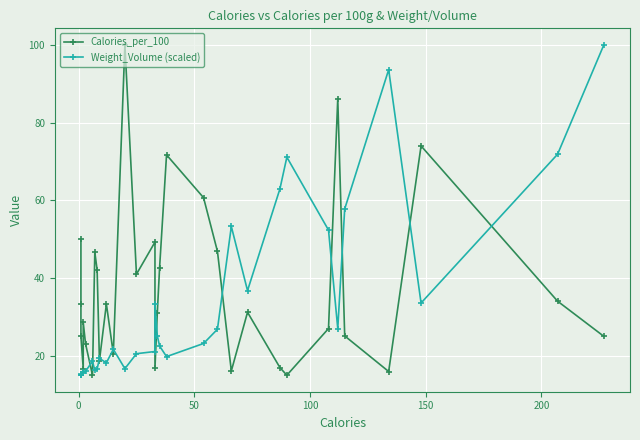

Reading left to right, what are all the values shown in this chart?

Calories_per_100: 50.0	33.3	25.0	16.7	28.6	23.1	15.0	46.7	42.1	18.8	33.3	20.5	100.0	41.0	49.3	16.8	30.9	42.7	71.7	60.7	46.9	16.1	31.2	17.0	15.0	27.0	86.2	25.1	16.0	74.0	34.0	25.0
Weight_Volume (scaled): 15.0	15.1	15.2	15.9	15.5	16.0	18.6	16.2	16.6	19.3	18.2	21.7	16.7	20.5	21.1	33.2	25.1	22.5	19.8	23.2	26.8	53.3	36.8	62.9	71.1	52.3	27.0	57.8	93.6	33.6	71.9	100.0